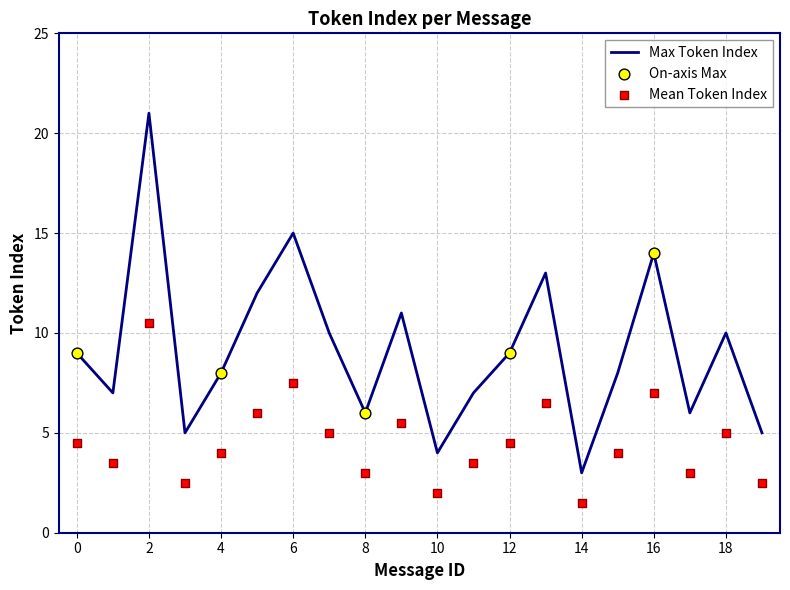

Which series contains the lowest Y value?

Mean Token Index